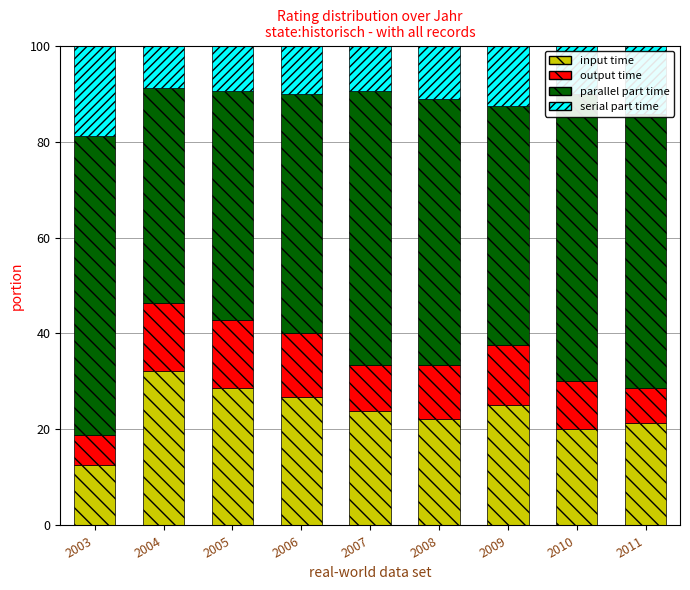

What is the total value across all series at 2006?

100.0